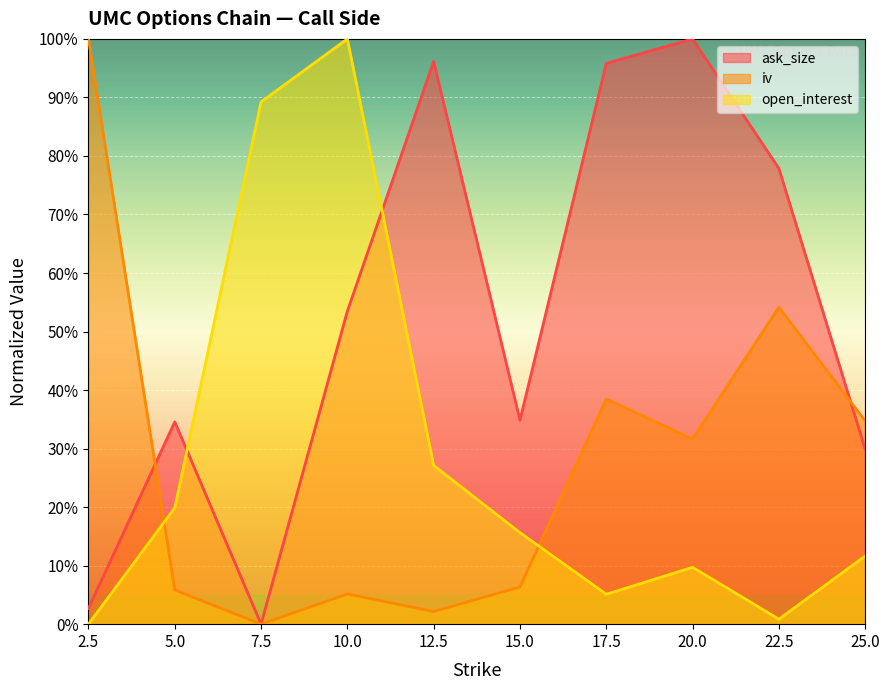

Reading left to right, what are all the values shown in this chart?

ask_size: 2.5=2.7	5.0=34.6	7.5=0.0	10.0=53.5	12.5=96.2	15.0=34.8	17.5=95.8	20.0=100.0	22.5=77.9	25.0=29.9
iv: 2.5=100.0	5.0=5.9	7.5=0.0	10.0=5.2	12.5=2.2	15.0=6.4	17.5=38.5	20.0=31.6	22.5=54.2	25.0=34.7
open_interest: 2.5=0.0	5.0=19.9	7.5=89.2	10.0=100.0	12.5=27.1	15.0=15.6	17.5=5.1	20.0=9.7	22.5=0.9	25.0=11.7